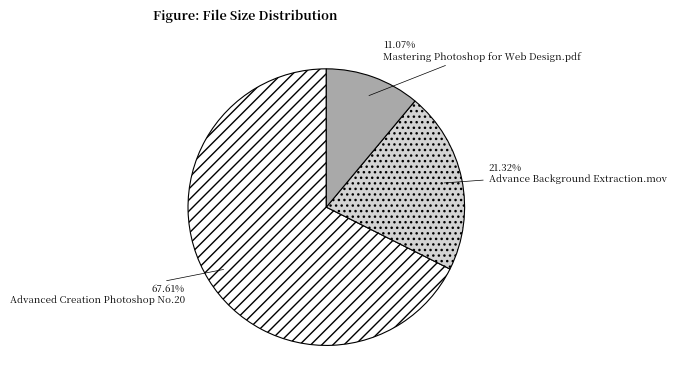

Is it true that Advanced Creation Photoshop No.20 is 68% of the pie?

True